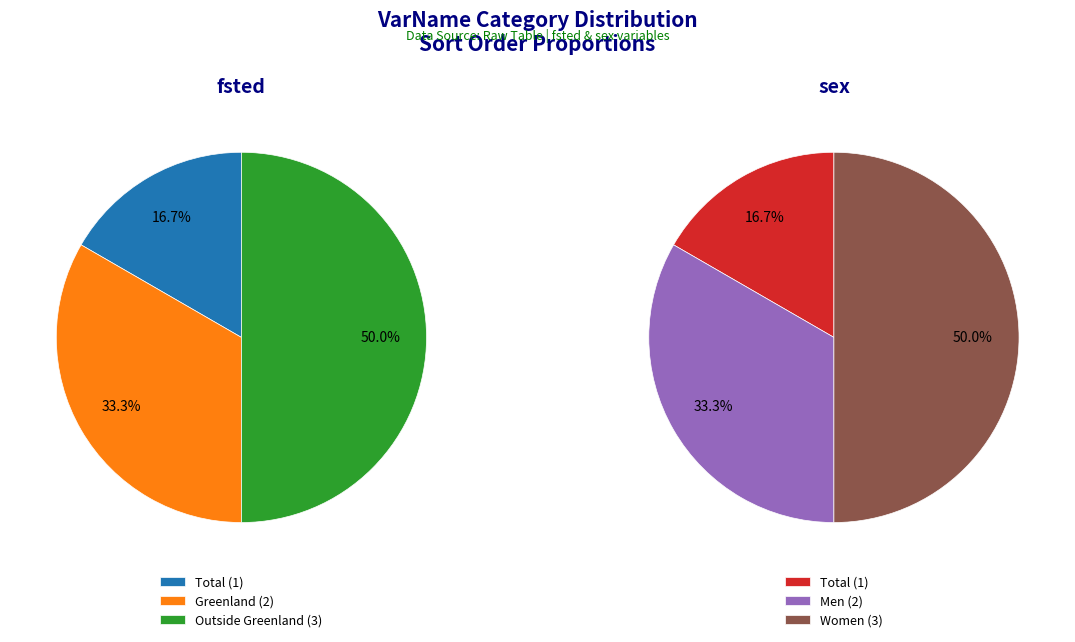

Rank the series at 2 from lowest to highest value.

fsted, sex